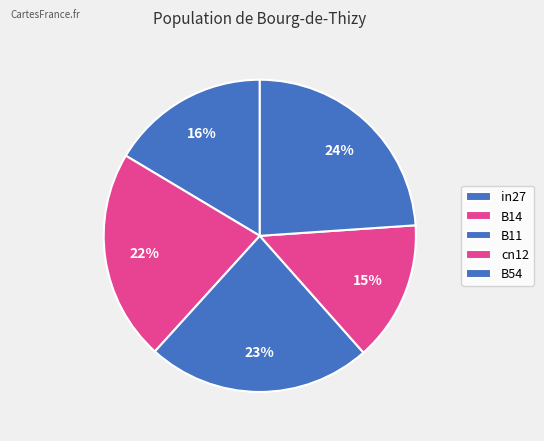

How many segments does this pie chart have?

5